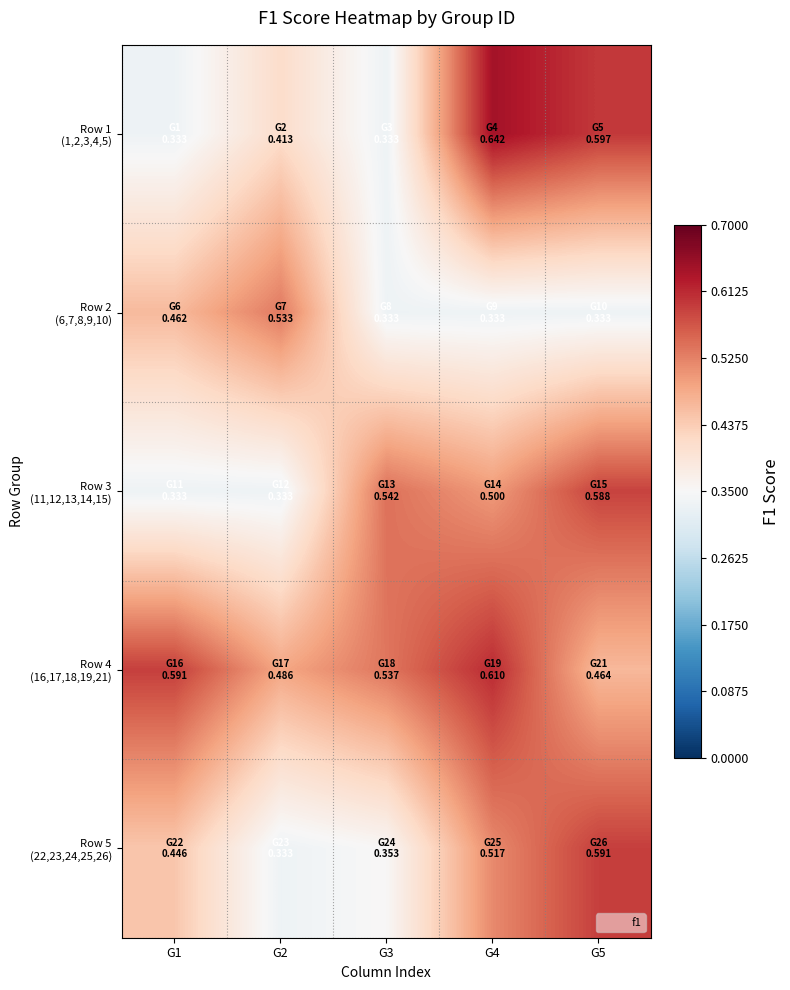

What is the minimum value shown in the chart?

0.3